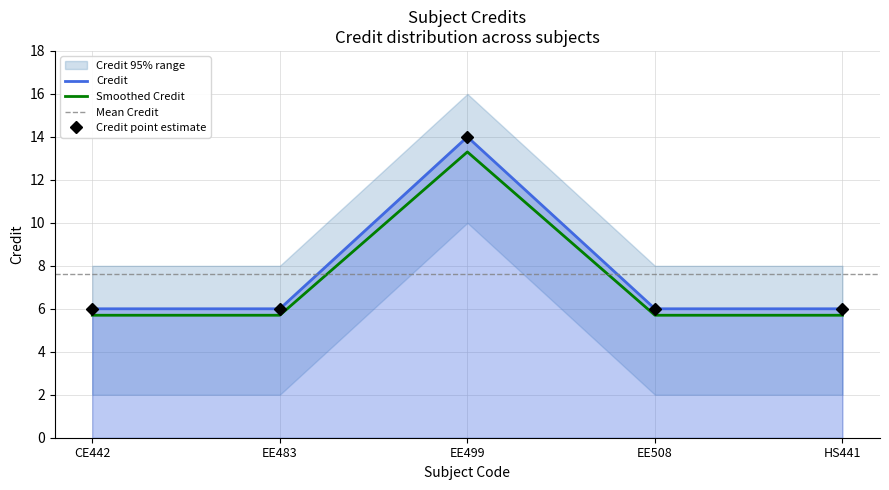

What is the average value?

8